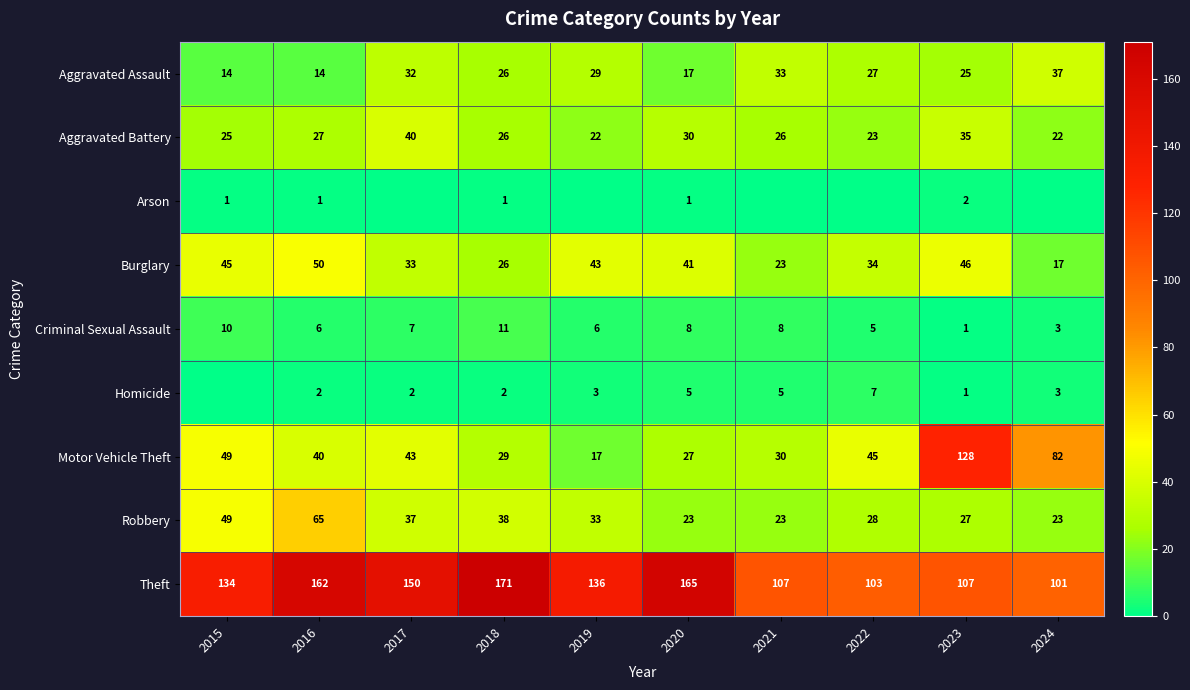

Where is Aggravated Battery nearest to the value 31?

2020